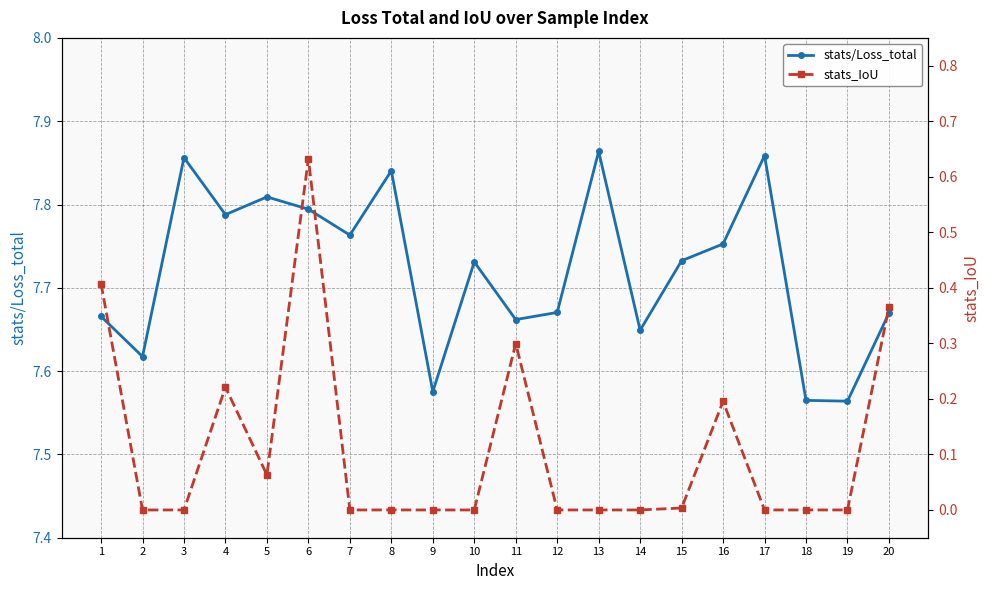

Which category has the highest value in the stats/Loss_total series?

13